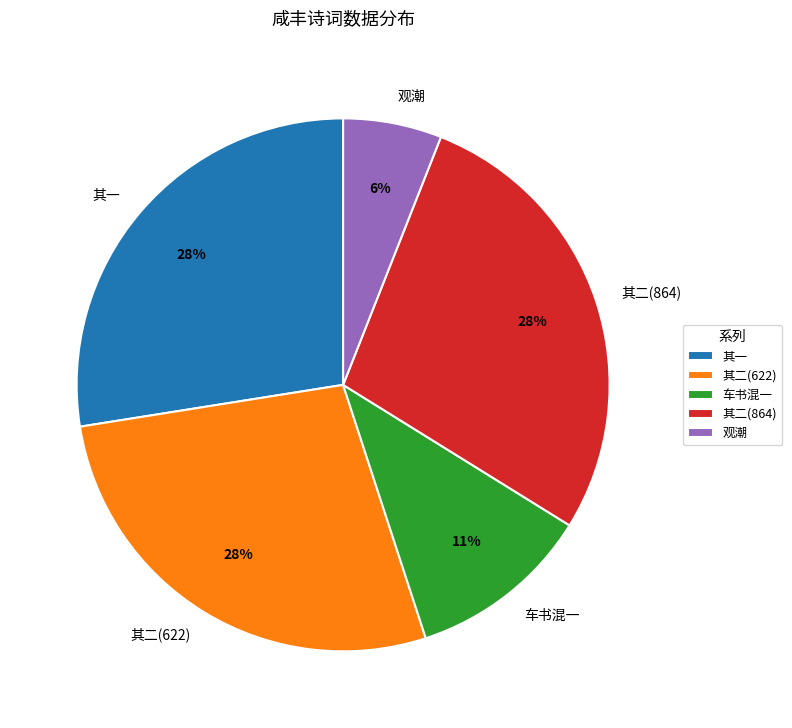

To the nearest percent, what portion does 其二(622) represent?

28%